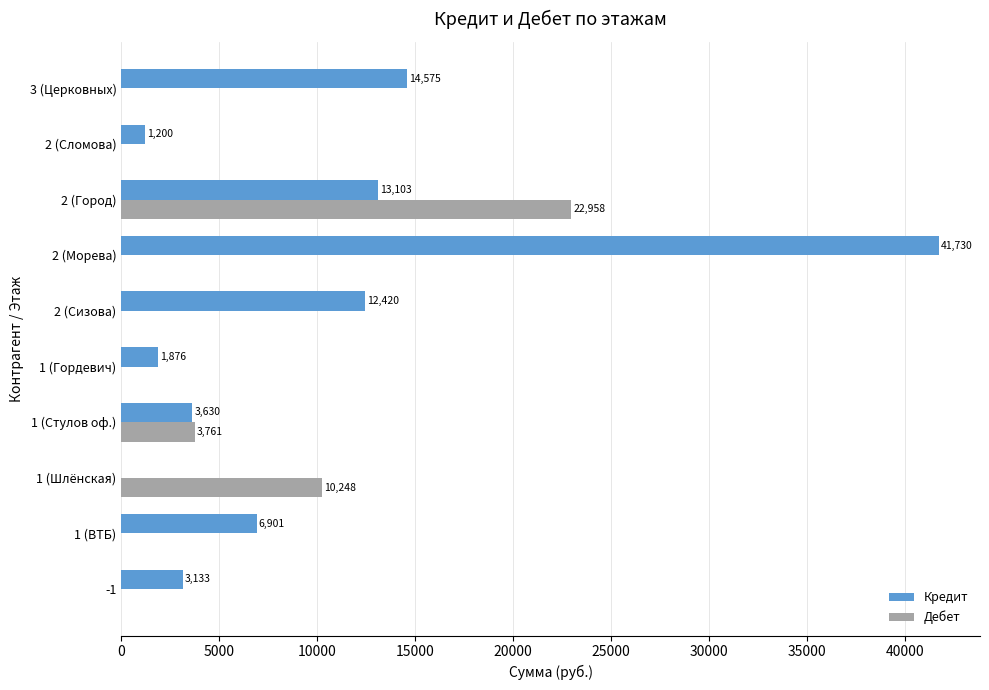

Which series has the largest total across all categories?

Кредит